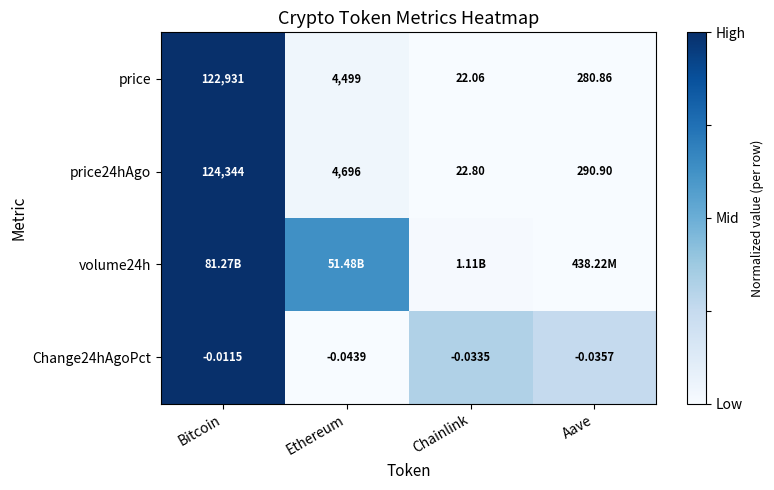

At how many categories does at least one series exceed 0?

4